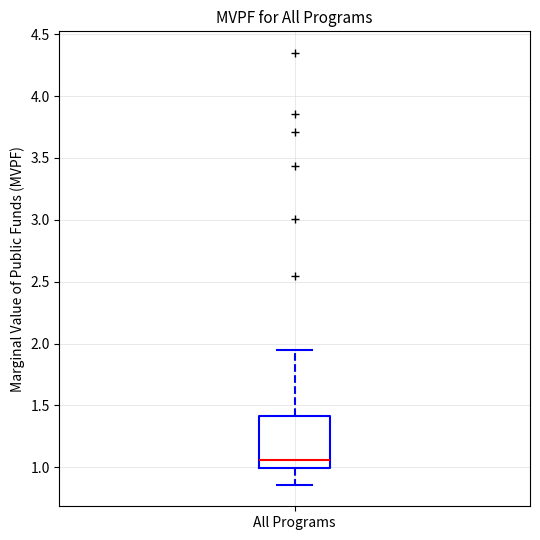

Transcribe this box plot: give where the median line is, the range the box spans, and where the two whiskers end, as read against the y-axis. The values are not printed on the chart, so give them approximately, as read against the axis.

median 1.05, box 1.00 to 1.40, whiskers 0.85 to 1.95